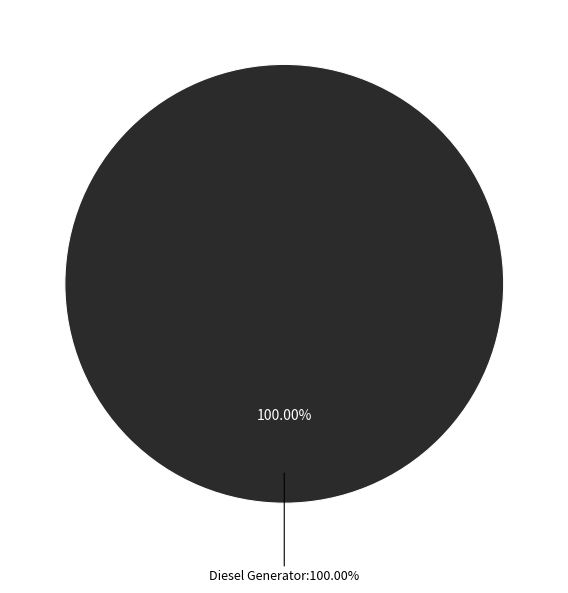

The Diesel Generator slice represents 99% of the pie. True or false?

False